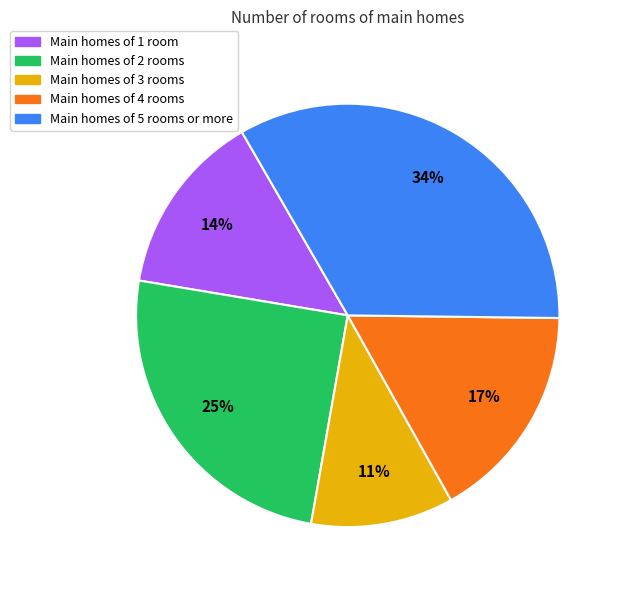

What percentage is the Main homes of 5 rooms or more slice, to the nearest percent?

34%